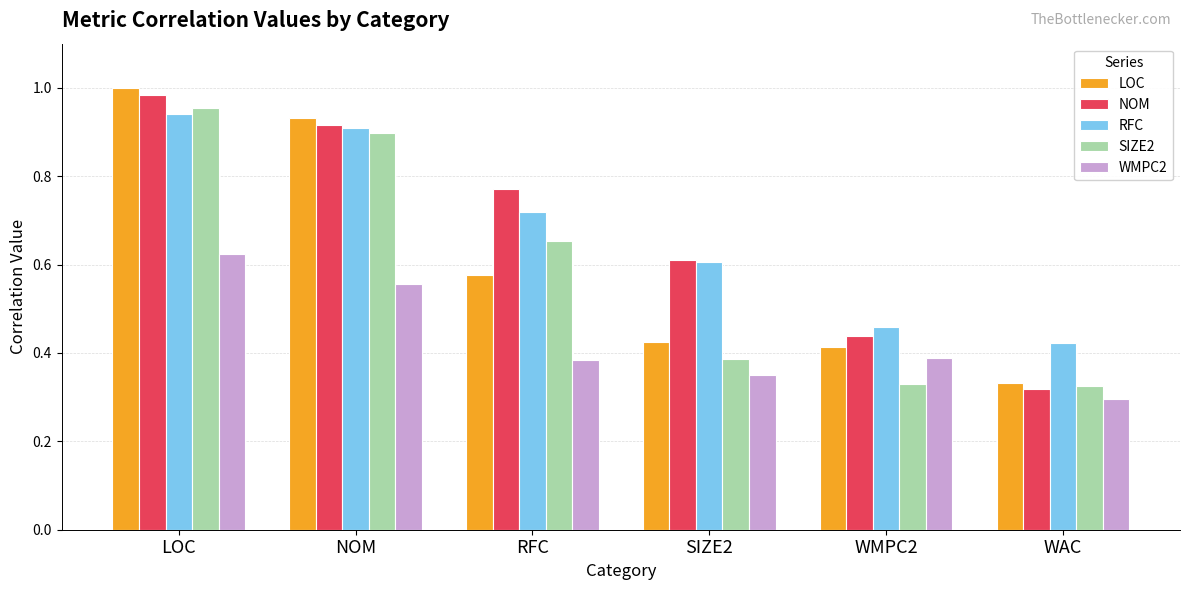

Where is RFC nearest to the value 0?

WAC